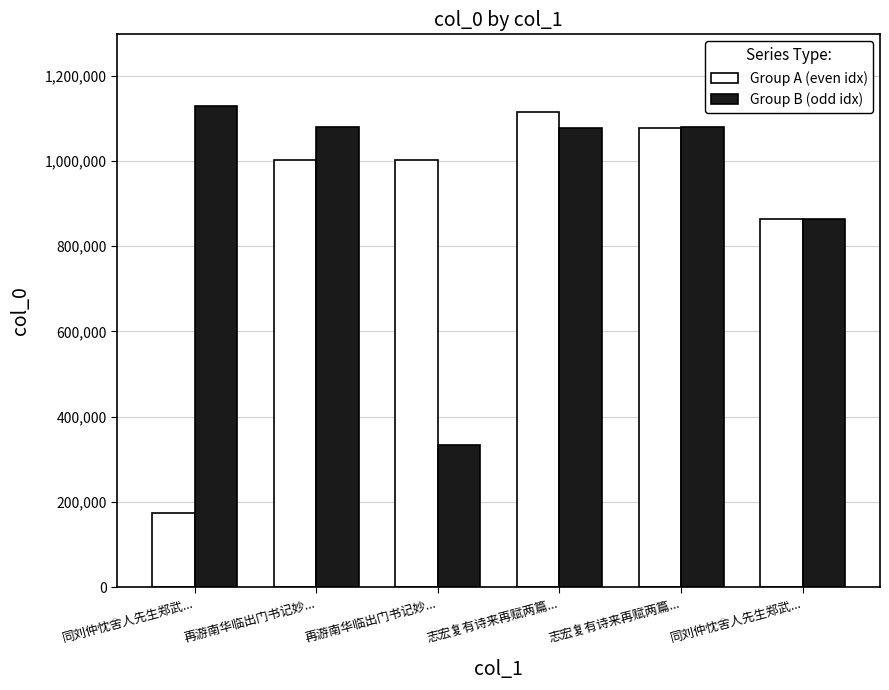

How many series are shown in this chart?

2